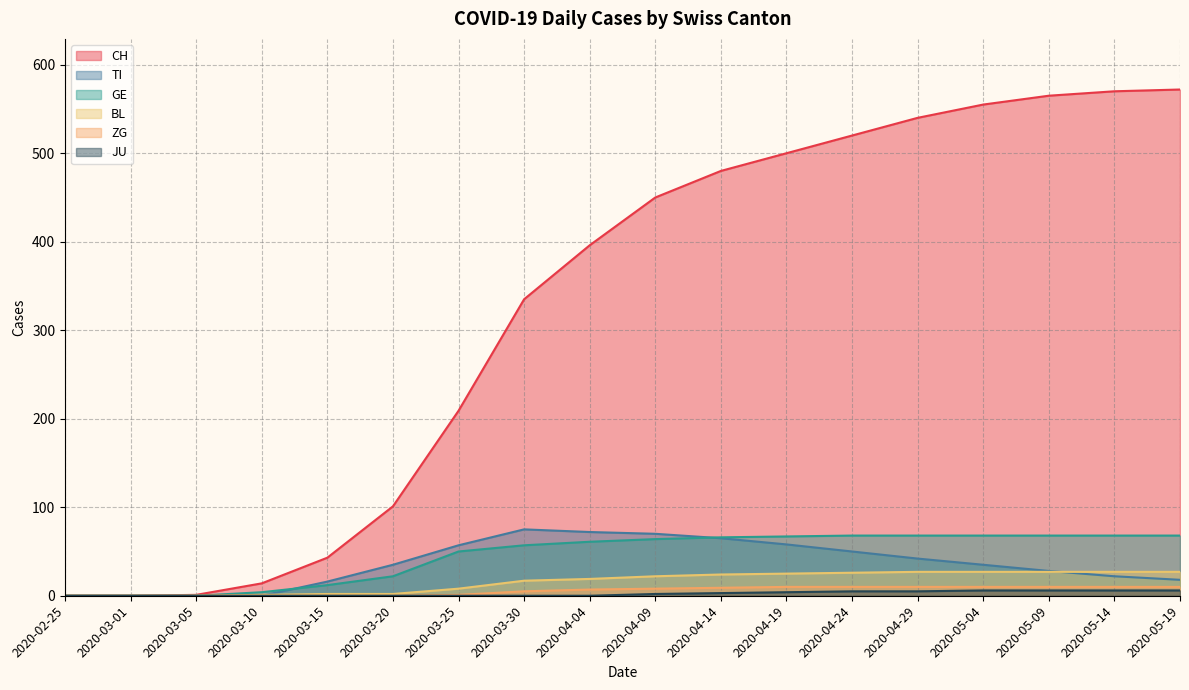

Reading right to left, extract all data points from this chart.

CH: 2020-05-19=572	2020-05-14=570	2020-05-09=565	2020-05-04=555	2020-04-29=540	2020-04-24=520	2020-04-19=500	2020-04-14=480	2020-04-09=450	2020-04-04=396	2020-03-30=335	2020-03-25=209	2020-03-20=101	2020-03-15=43	2020-03-10=14	2020-03-05=1	2020-03-01=0	2020-02-25=0
TI: 2020-05-19=18	2020-05-14=22	2020-05-09=28	2020-05-04=35	2020-04-29=42	2020-04-24=50	2020-04-19=58	2020-04-14=65	2020-04-09=70	2020-04-04=72	2020-03-30=75	2020-03-25=57	2020-03-20=35	2020-03-15=16	2020-03-10=0	2020-03-05=0	2020-03-01=0	2020-02-25=0
GE: 2020-05-19=68	2020-05-14=68	2020-05-09=68	2020-05-04=68	2020-04-29=68	2020-04-24=68	2020-04-19=67	2020-04-14=66	2020-04-09=64	2020-04-04=61	2020-03-30=57	2020-03-25=50	2020-03-20=22	2020-03-15=12	2020-03-10=4	2020-03-05=0	2020-03-01=0	2020-02-25=0
BL: 2020-05-19=27	2020-05-14=27	2020-05-09=27	2020-05-04=27	2020-04-29=27	2020-04-24=26	2020-04-19=25	2020-04-14=24	2020-04-09=22	2020-04-04=19	2020-03-30=17	2020-03-25=8	2020-03-20=2	2020-03-15=2	2020-03-10=1	2020-03-05=0	2020-03-01=0	2020-02-25=0
ZG: 2020-05-19=10	2020-05-14=10	2020-05-09=10	2020-05-04=10	2020-04-29=10	2020-04-24=10	2020-04-19=10	2020-04-14=9	2020-04-09=8	2020-04-04=7	2020-03-30=5	2020-03-25=1	2020-03-20=0	2020-03-15=0	2020-03-10=0	2020-03-05=0	2020-03-01=0	2020-02-25=0
JU: 2020-05-19=6	2020-05-14=6	2020-05-09=6	2020-05-04=6	2020-04-29=5	2020-04-24=5	2020-04-19=4	2020-04-14=3	2020-04-09=2	2020-04-04=0	2020-03-30=0	2020-03-25=0	2020-03-20=0	2020-03-15=0	2020-03-10=0	2020-03-05=0	2020-03-01=0	2020-02-25=0